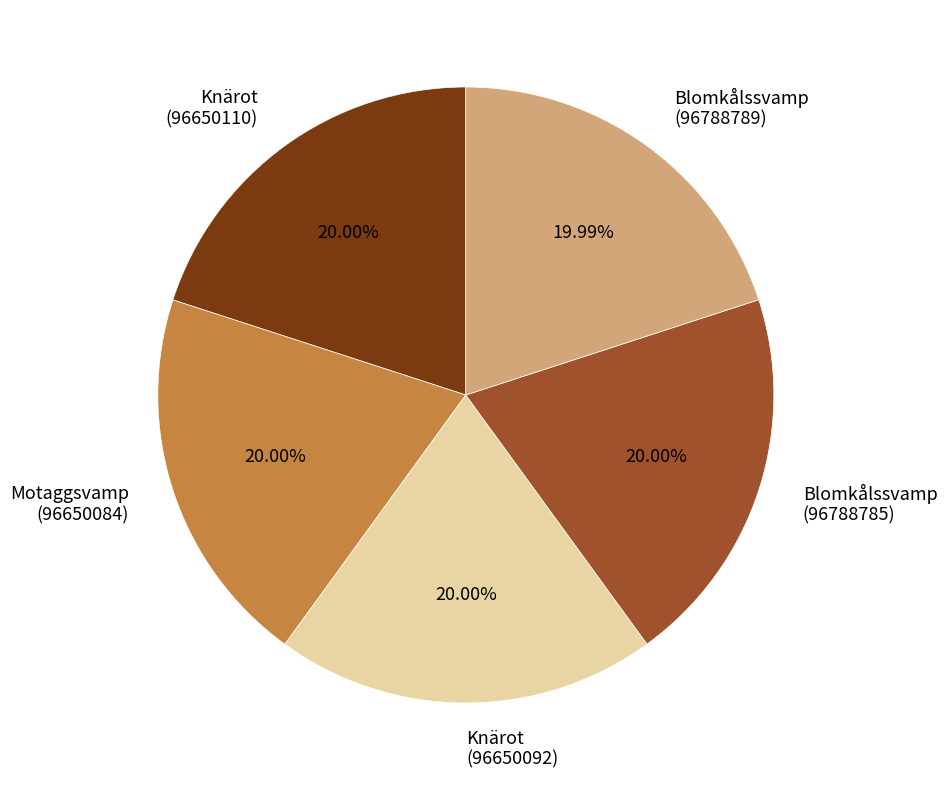

Does any single category account for the majority?

No